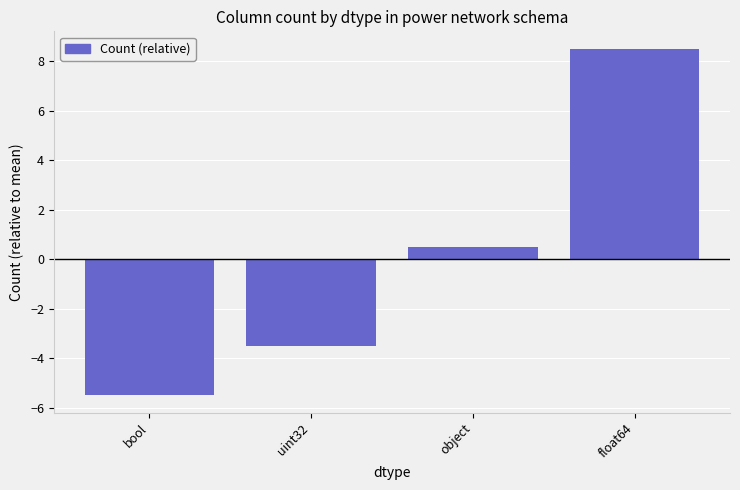

What is the label of the 4th bar from the right?

bool